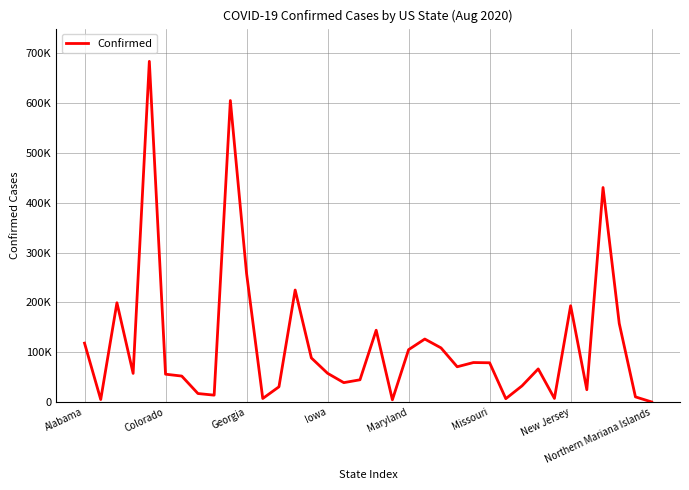

At which label does the data first exceed 66413?

Alabama